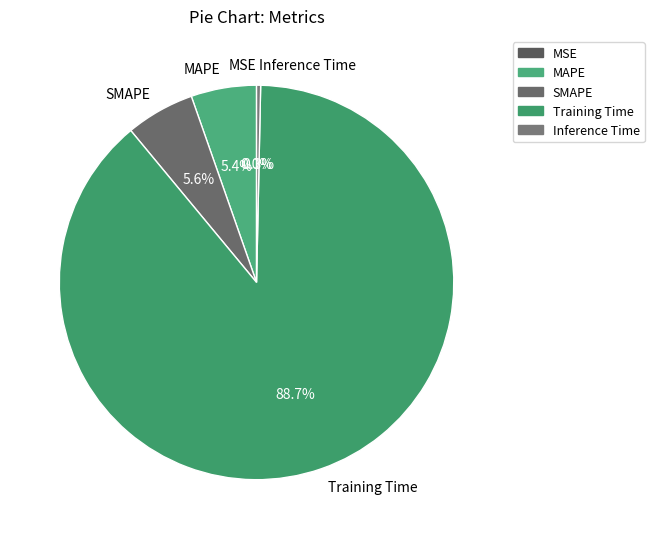

Which has a higher value, Training Time or Inference Time?

Training Time